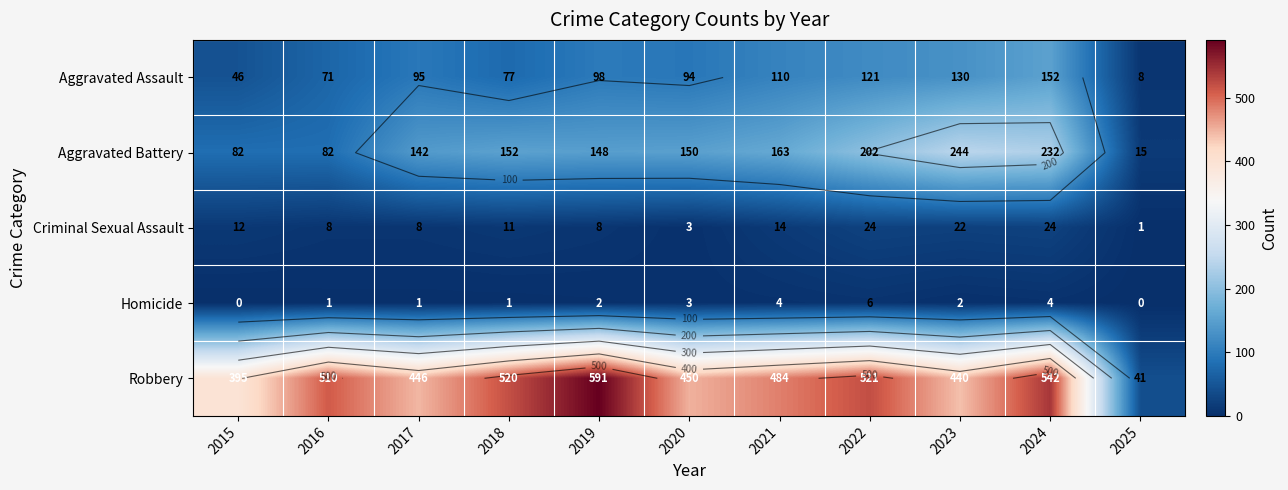

The Aggravated Battery series shows 47 at 2015. True or false?

False